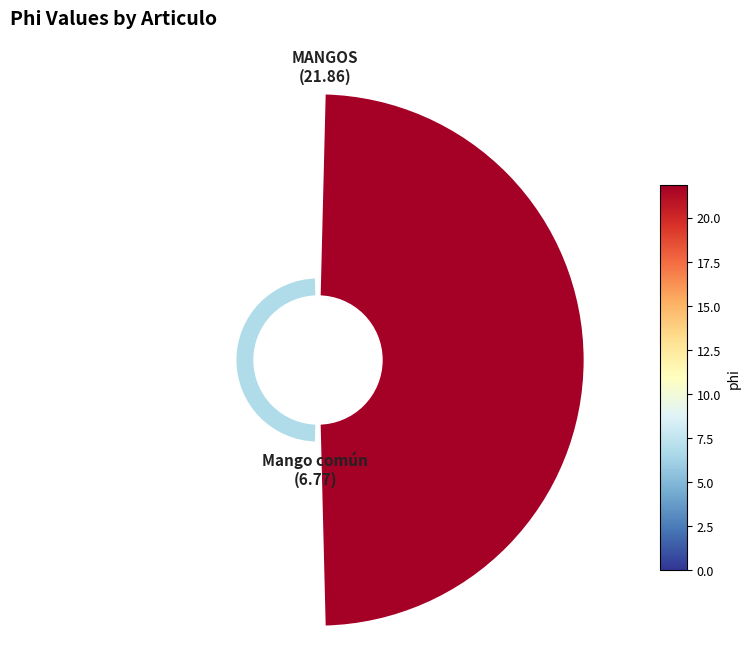

Is it true that 0 is 76% of the pie?

True